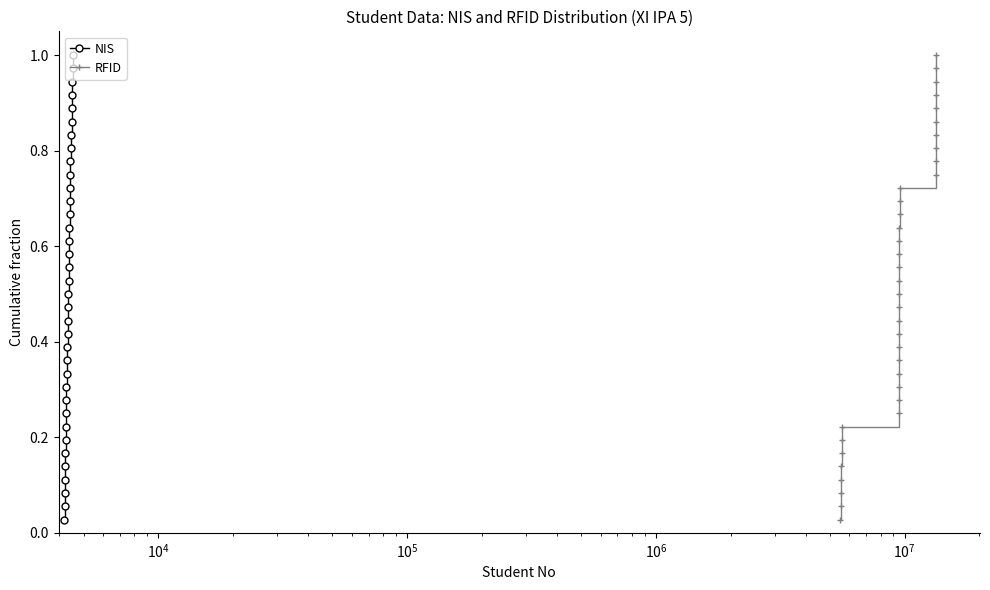

True or false: RFID and NIS cross at least once.

False